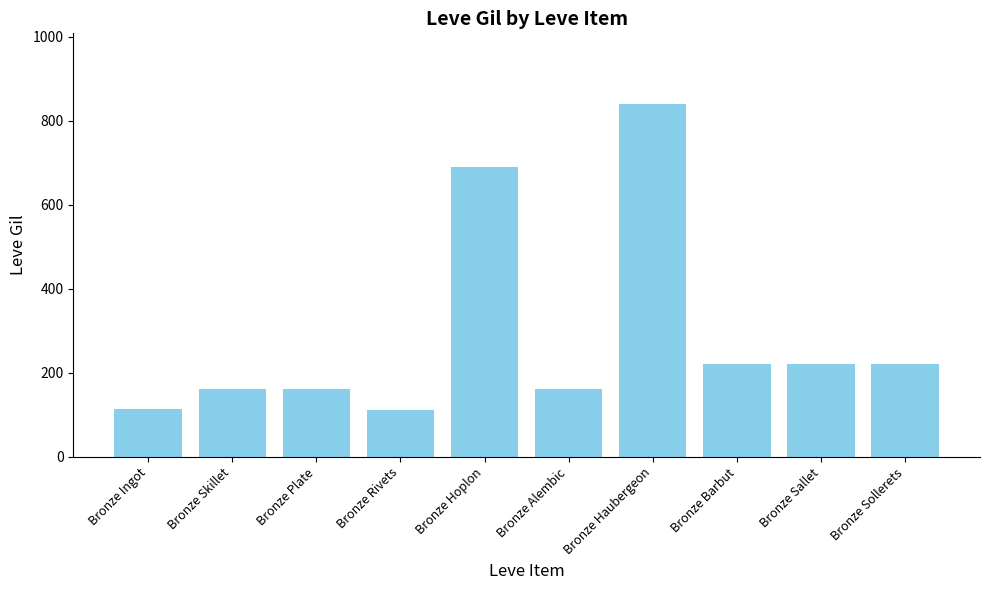

Does the chart contain stacked bars?

No